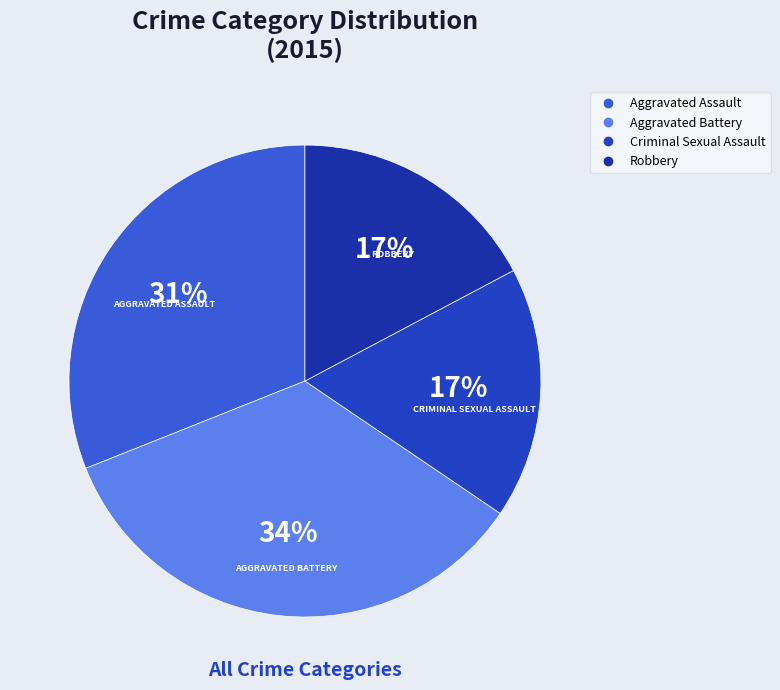

Count the number of slices in the pie.

4